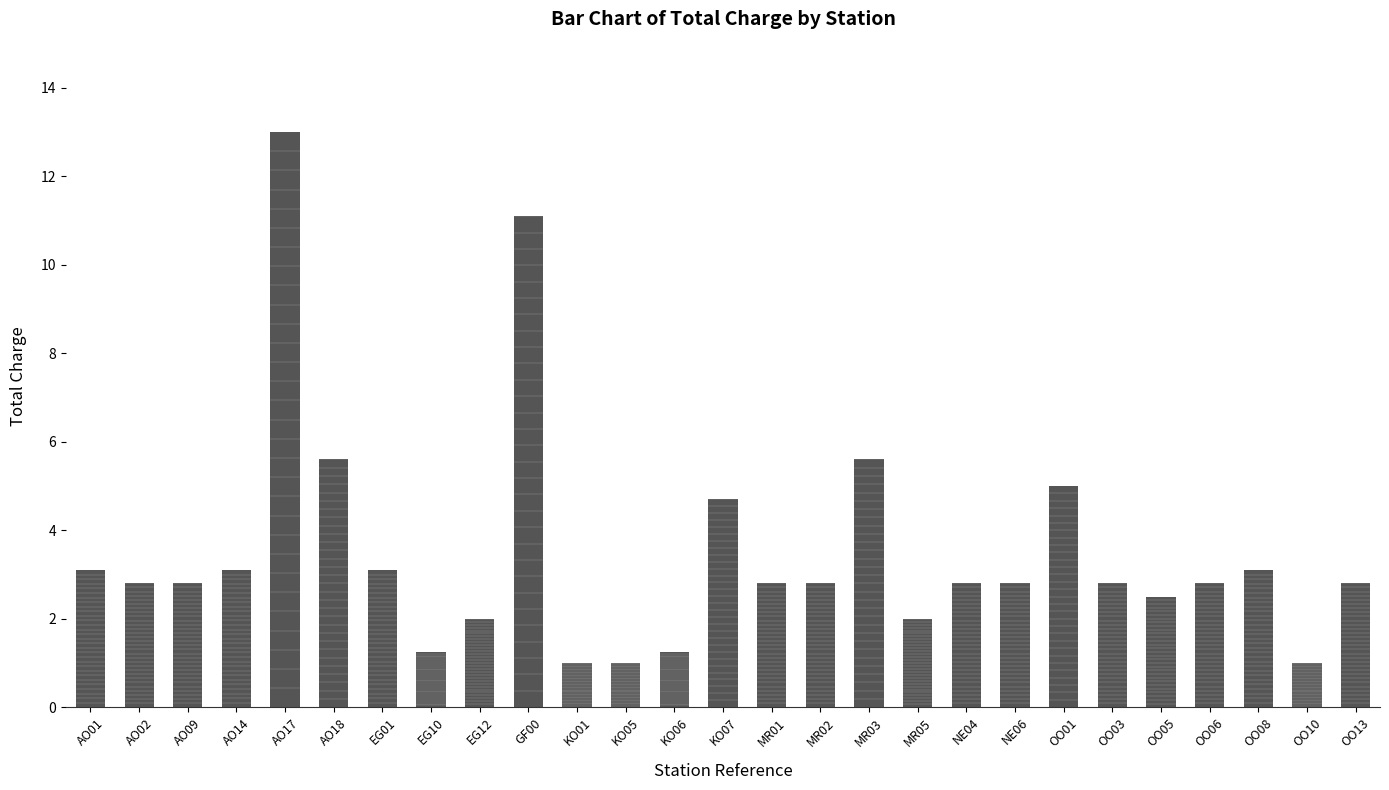

How many bars are there in total?

27